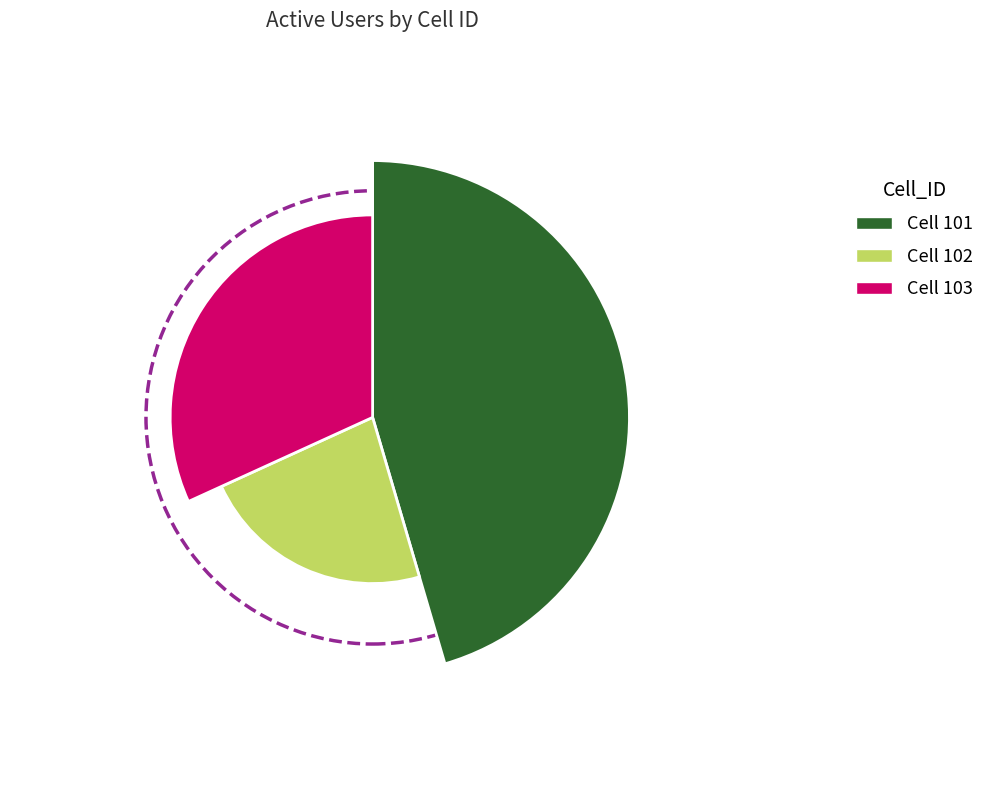

What percentage is NOT represented by 101?

54.5%